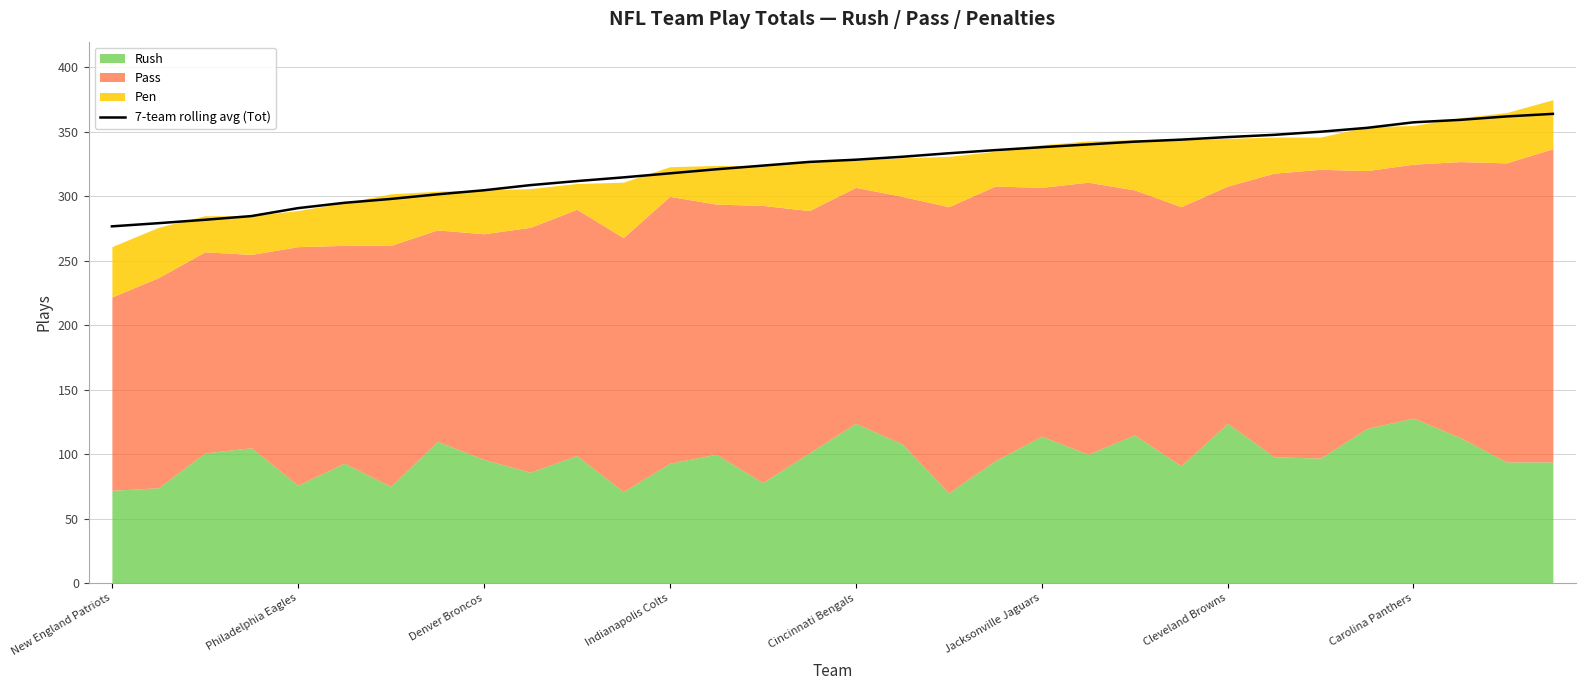

Rank the categories by value from lowest to highest.

New England Patriots, Philadelphia Eagles, Denver Broncos, Indianapolis Colts, Cincinnati Bengals, Jacksonville Jaguars, Cleveland Browns, Carolina Panthers, 8, 9, 10, 11, 12, 13, 14, 15, 16, 17, 18, 19, 20, 21, 22, 23, 24, 25, 26, 27, 28, 29, 30, 31